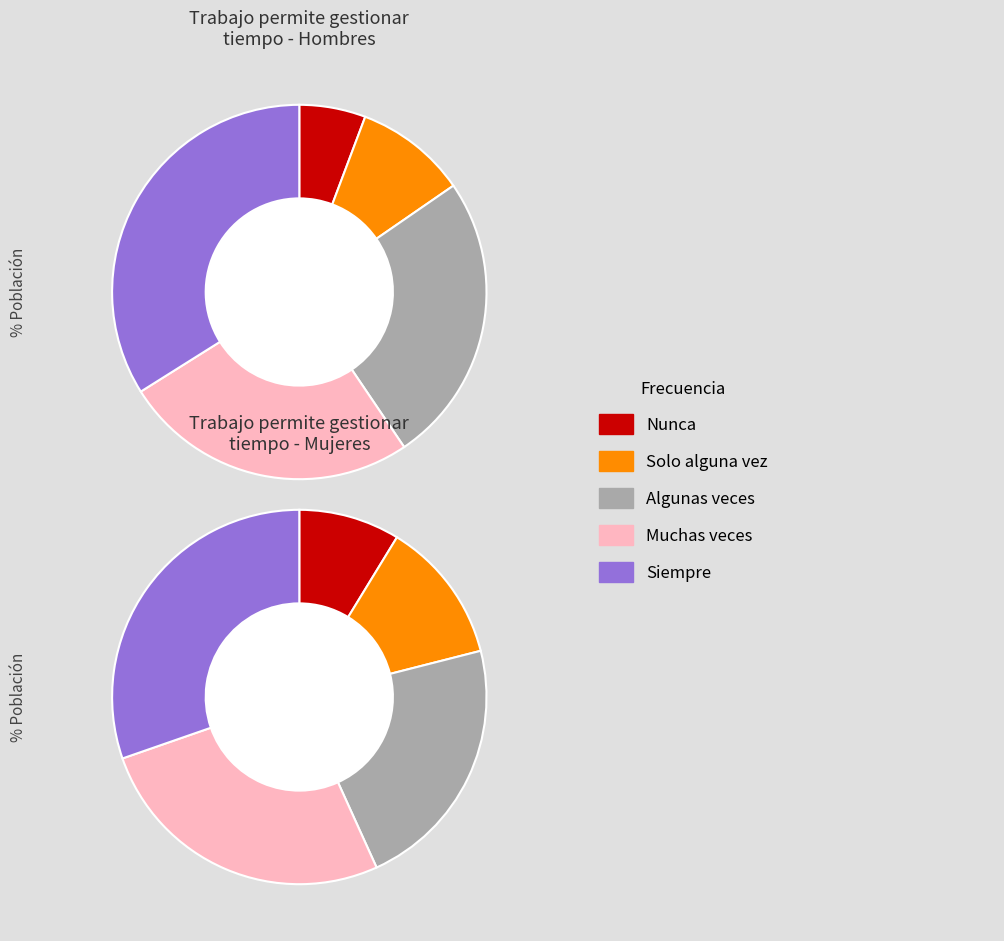

Is there a majority slice in this chart?

No